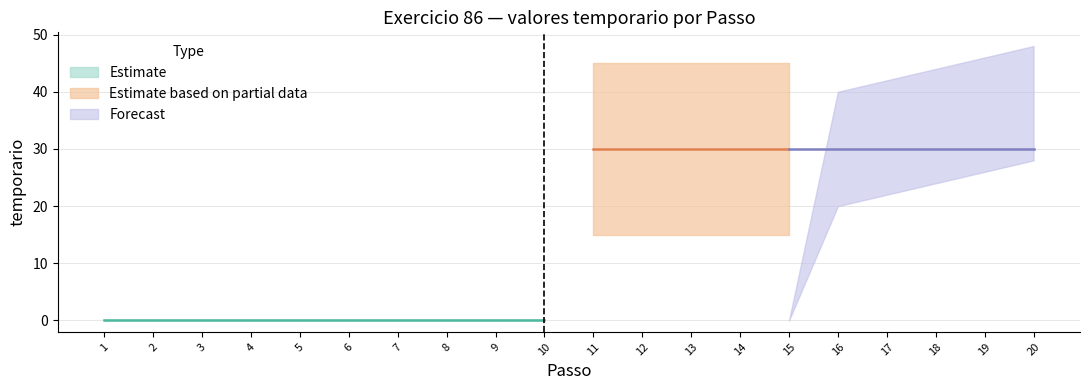

What is the difference between the maximum and minimum values?

30